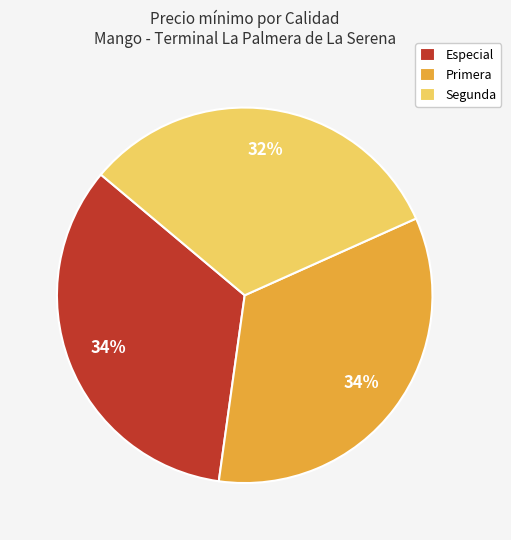

Is there any slice that represents more than half of the pie?

No